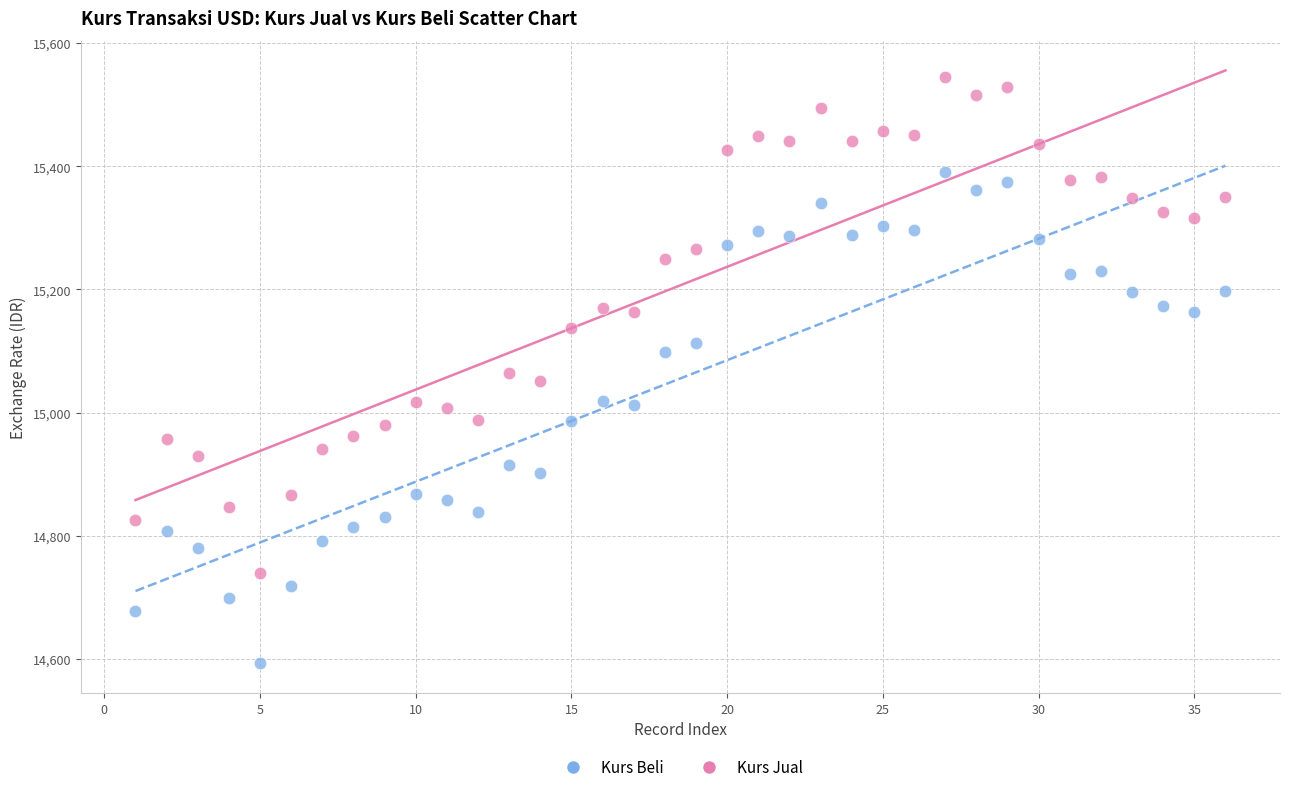

Which series has the widest spread of Y values?

Kurs Jual